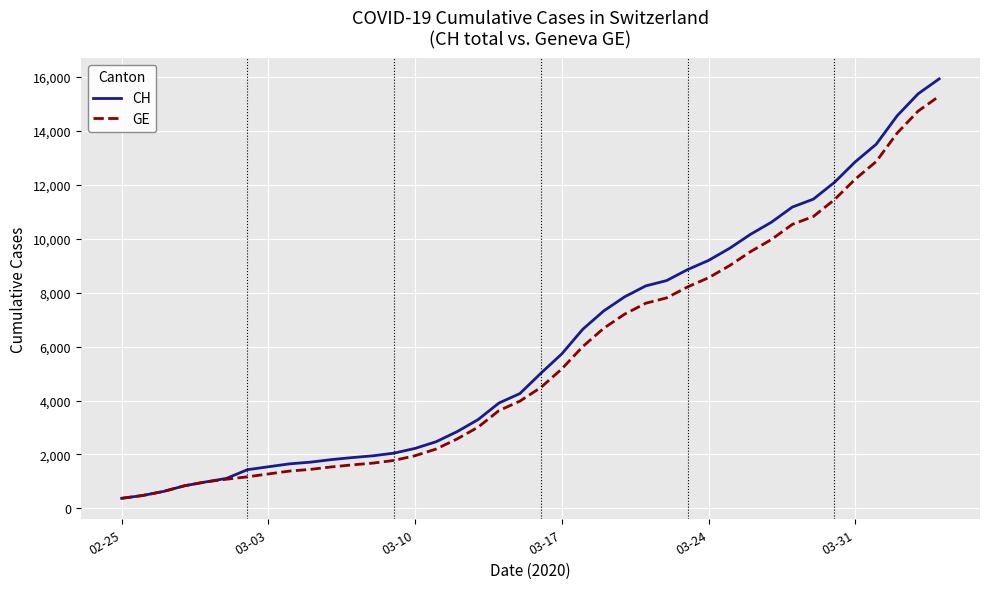

What is the smallest value displayed?

375